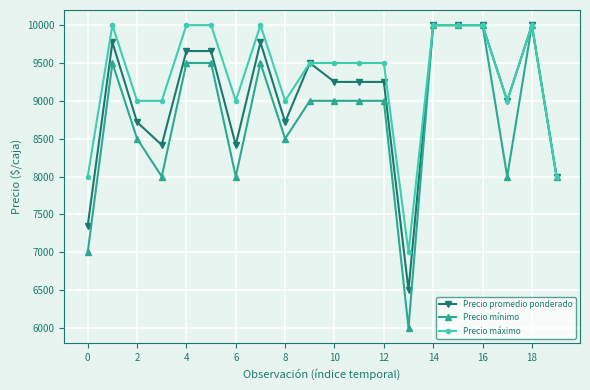

What is the highest value of the Precio máximo series?

10000